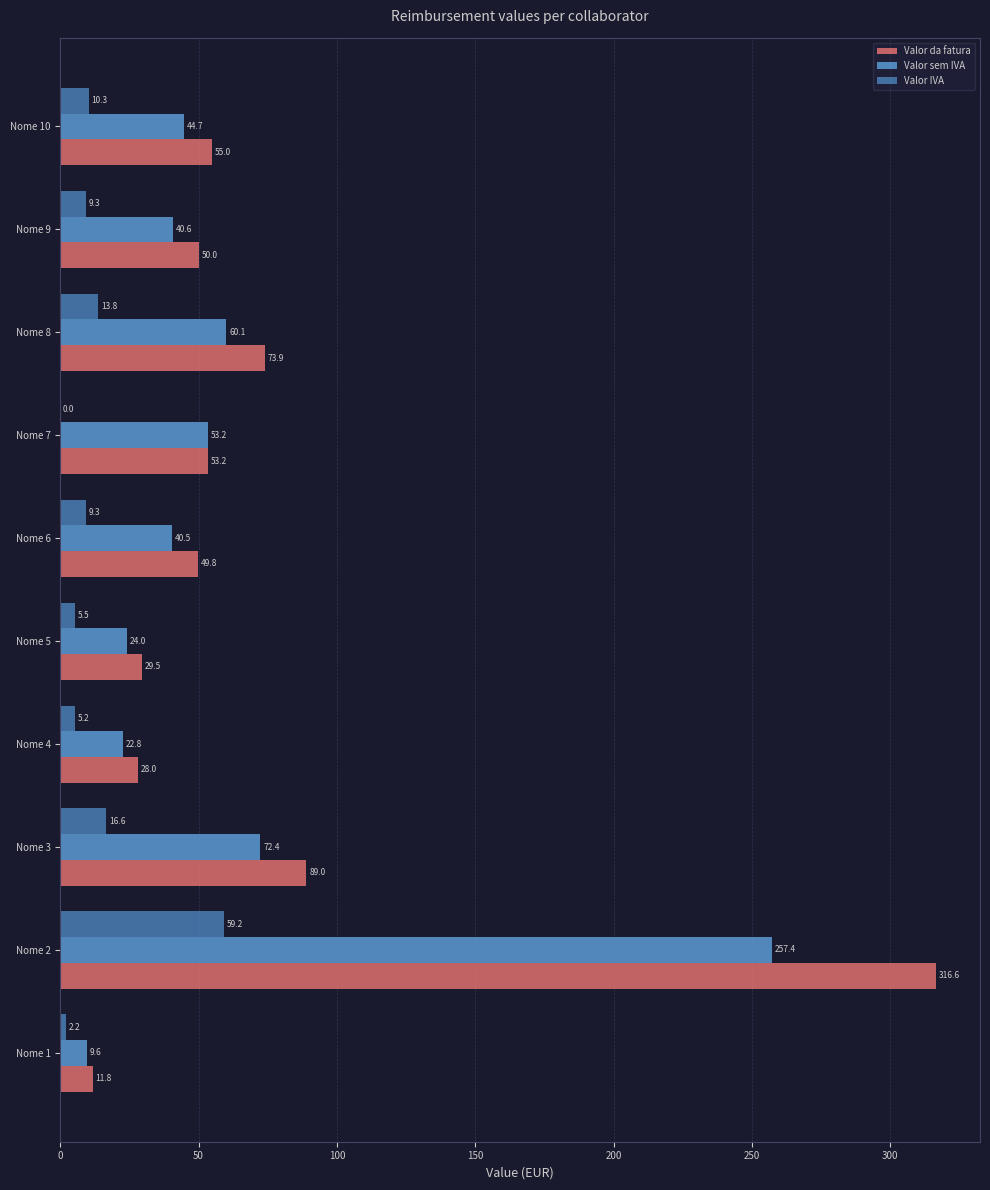

What is the sum of the Valor sem IVA values at Nome 2 and Nome 8?

317.5